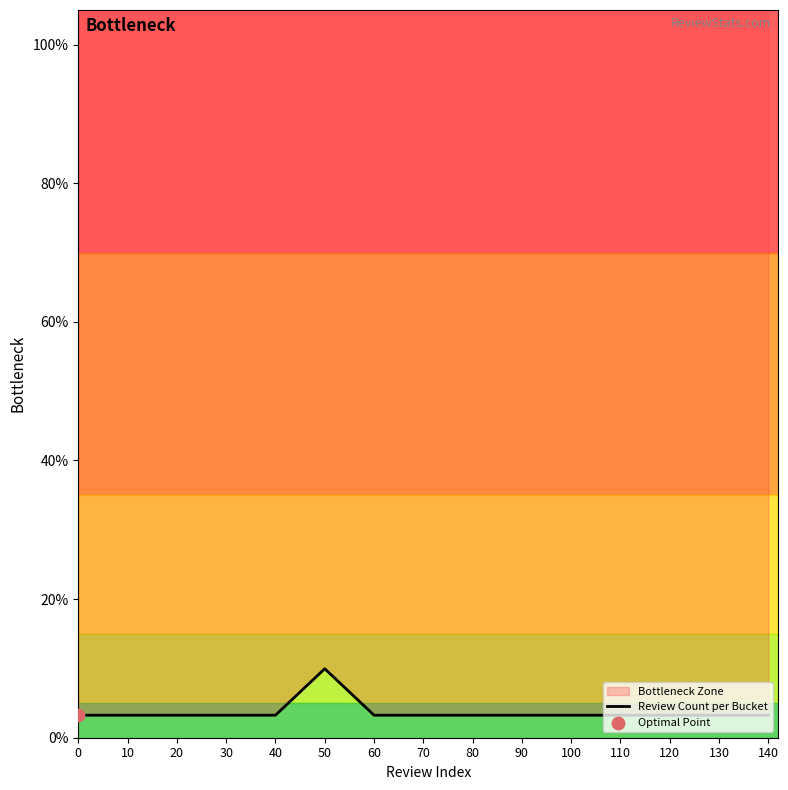

Which has a higher value, 40 or 110?

40